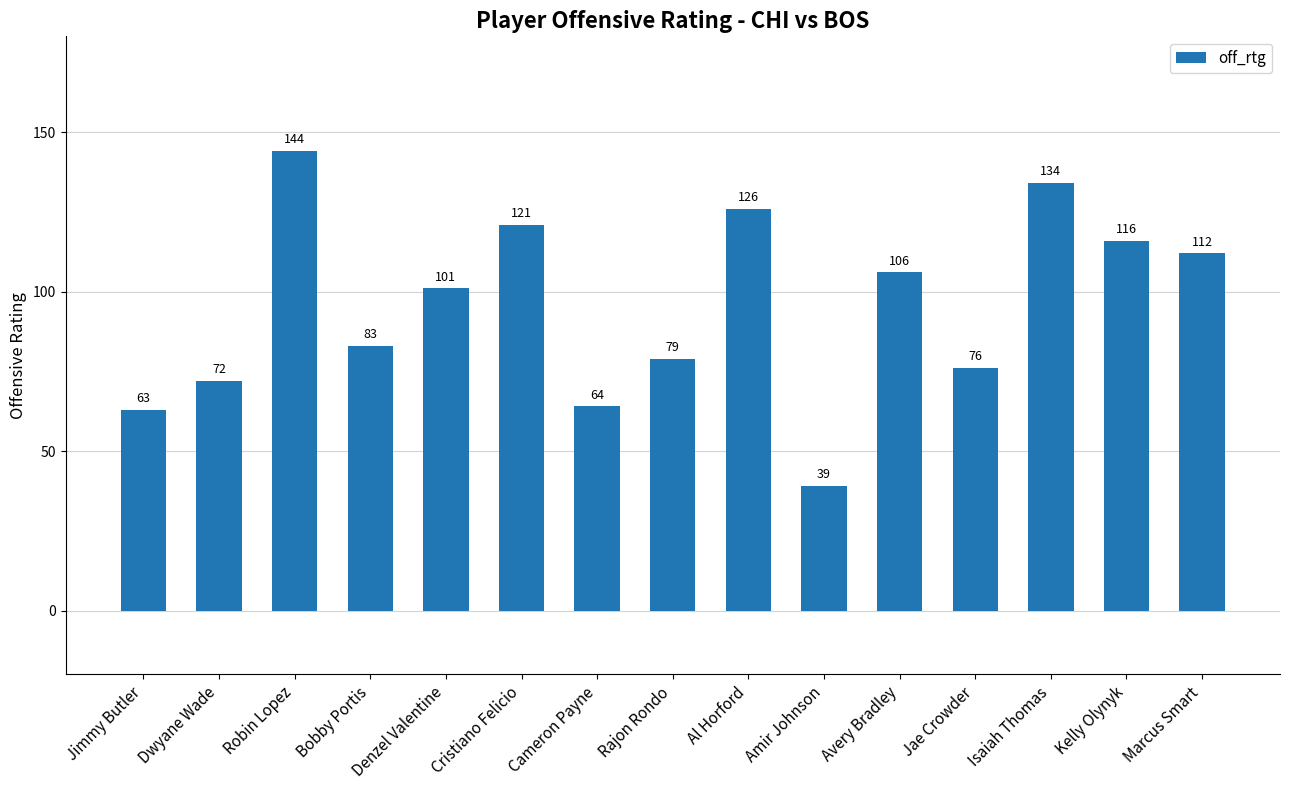

What is the greatest value displayed?

144